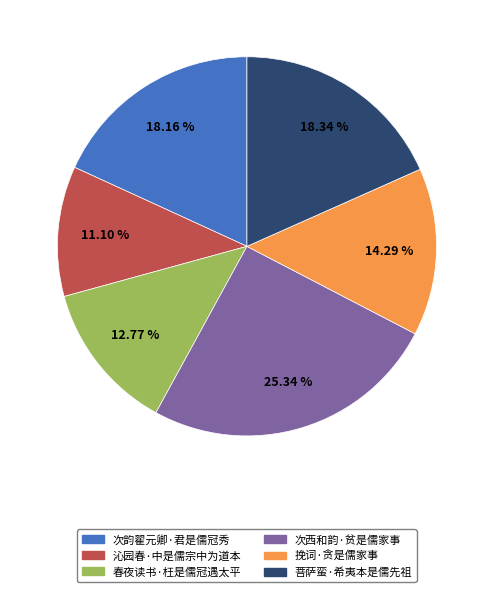

What percentage is the 沁园春·中是儒宗中为道本 slice, to the nearest percent?

11%